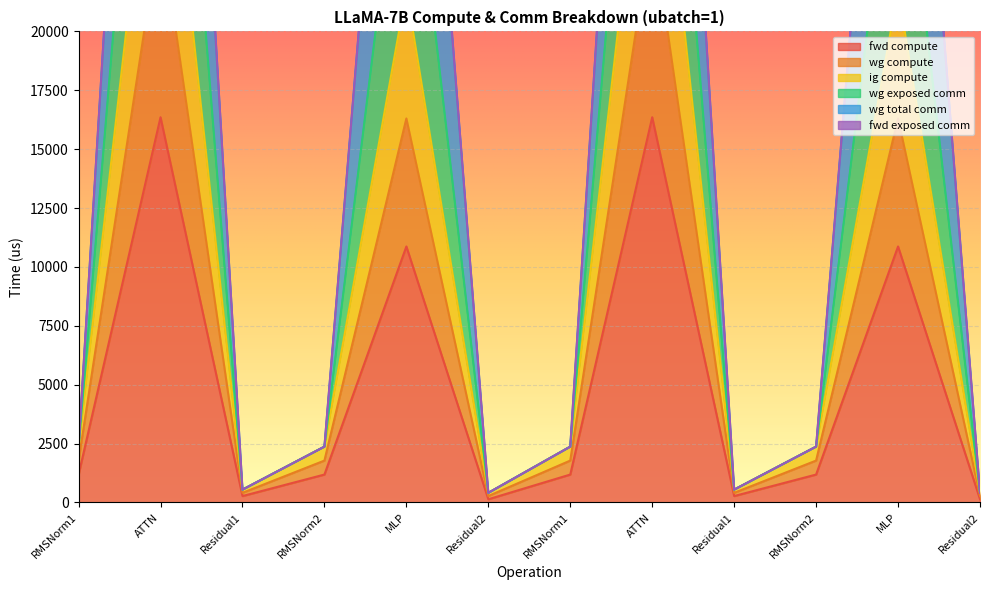

True or false: wg exposed comm and wg compute cross at least once.

False